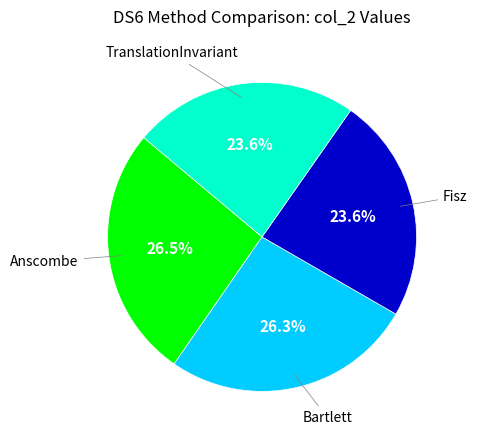

How many segments does this pie chart have?

4